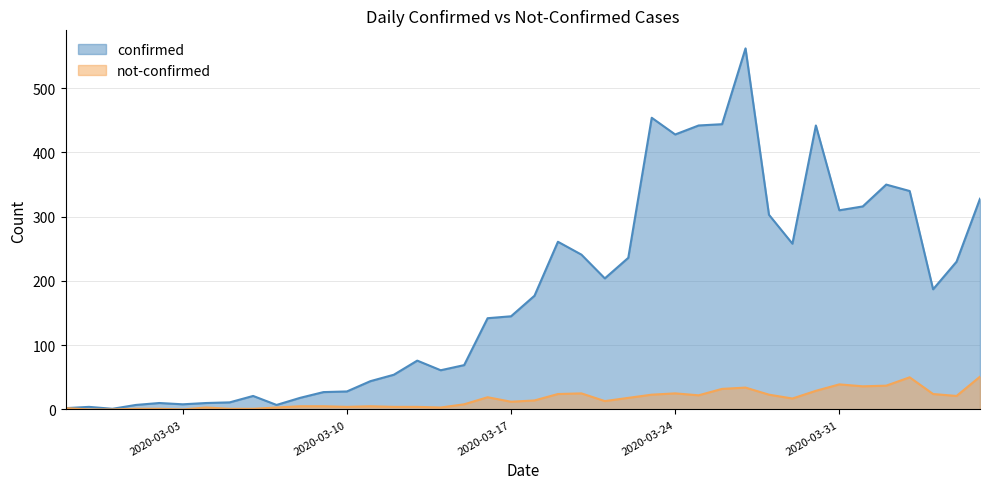

Reading left to right, transcribe all the data shown in this chart.

confirmed: 2	4	1	7	10	8	10	11	21	7	18	27	28	44	54	76	61	69	142	145	177	261	241	204	236	454	428	442	444	562	303	258	442	310	316	350	340	187	230	328
not-confirmed: 2	0	0	1	1	0	3	1	1	3	5	5	4	5	4	4	3	8	19	12	14	24	25	13	18	23	25	22	32	34	23	17	29	39	36	37	50	24	21	51